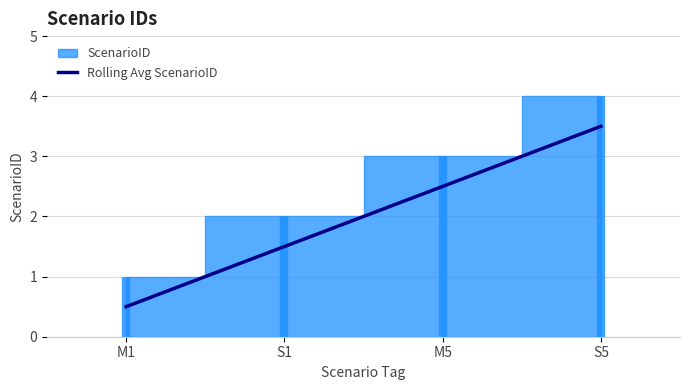

How many values are between 1 and 3?

2